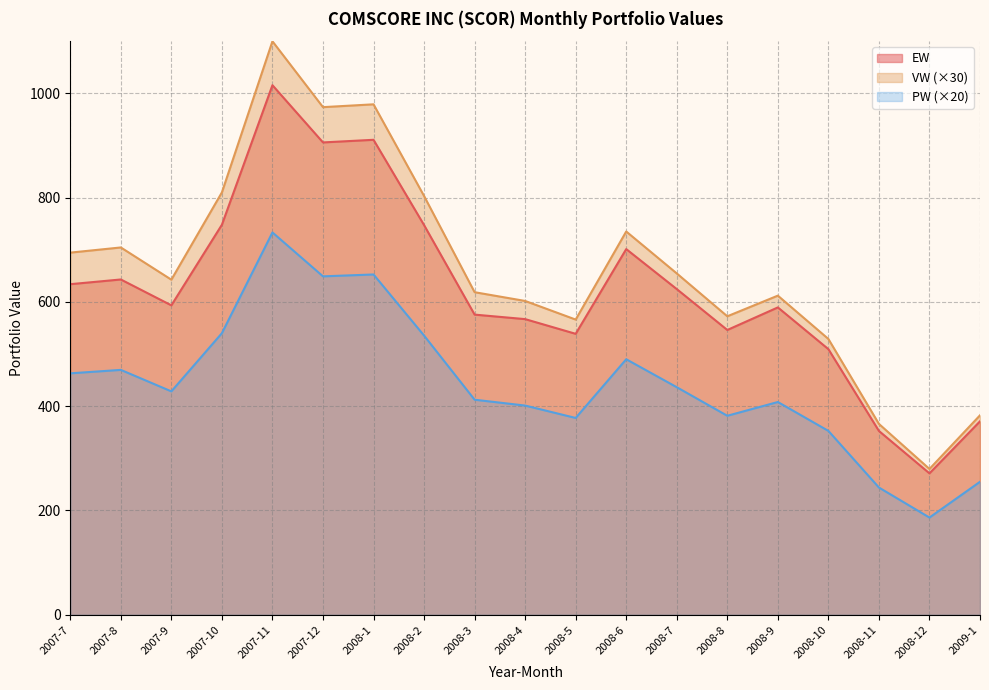

In VW, how many points are lower than both neighbors (excluding endpoints)?

5